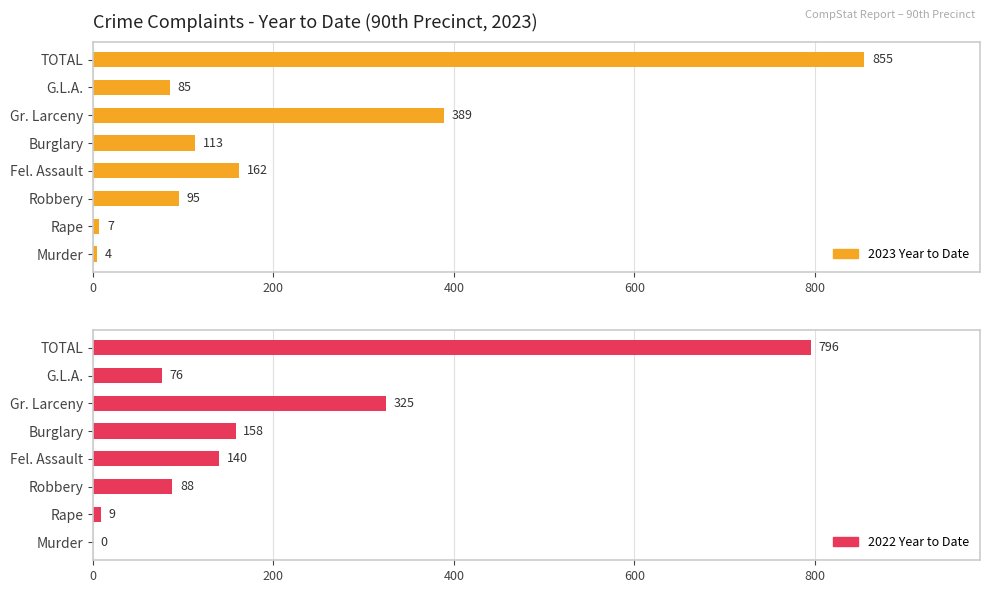

Which series has the largest range (max minus min)?

2023 Year to Date